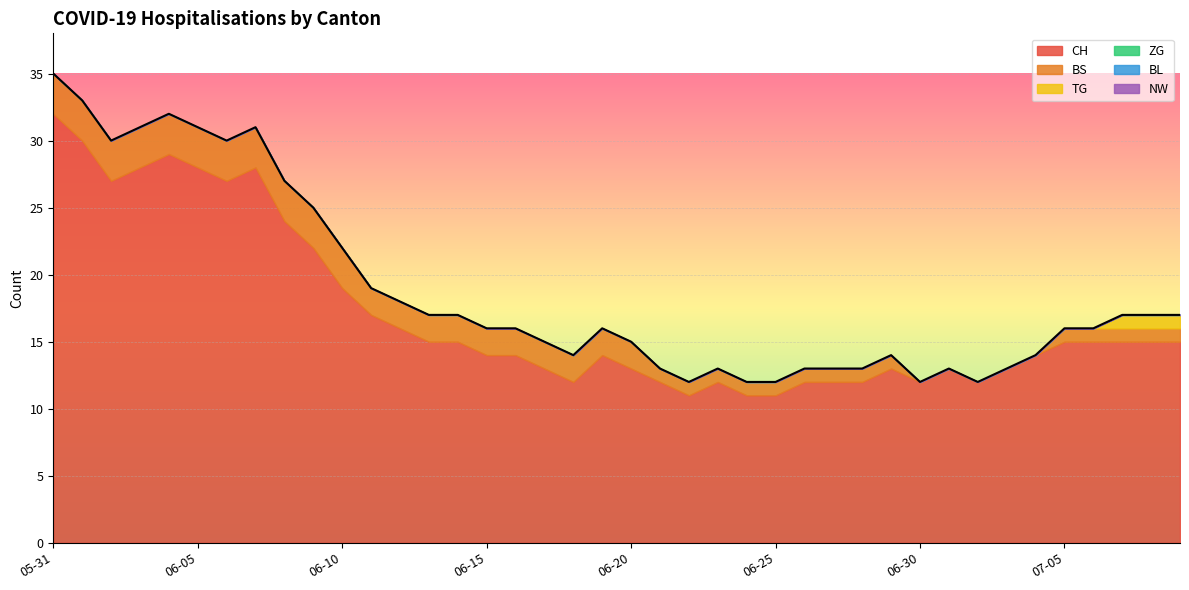

Which series has the largest range (max minus min)?

CH